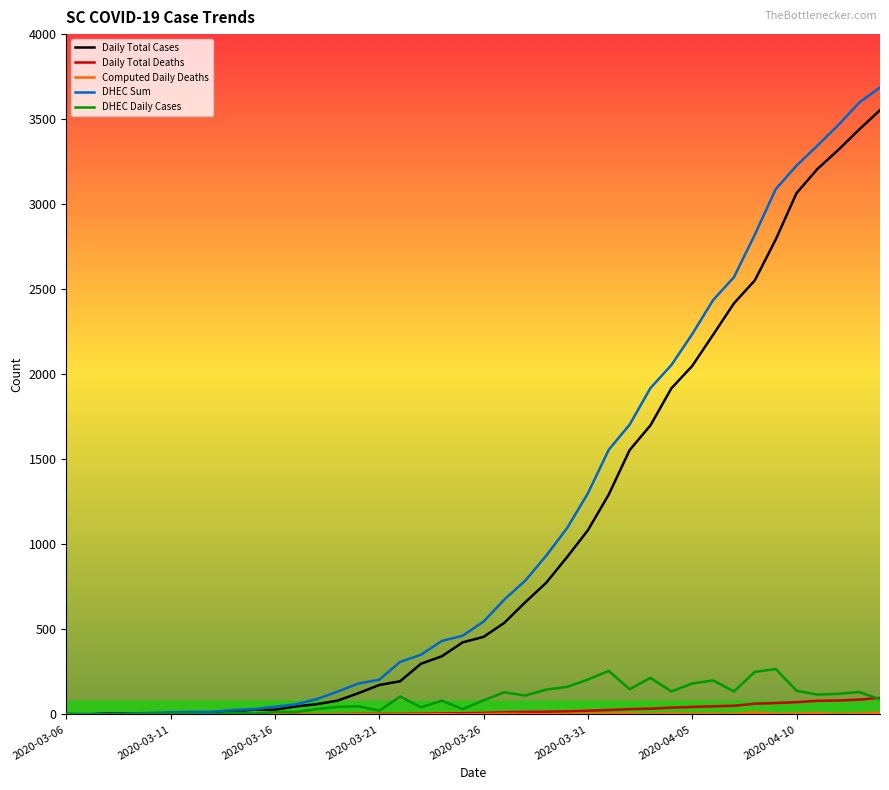

Which series has the largest range (max minus min)?

DHEC Sum